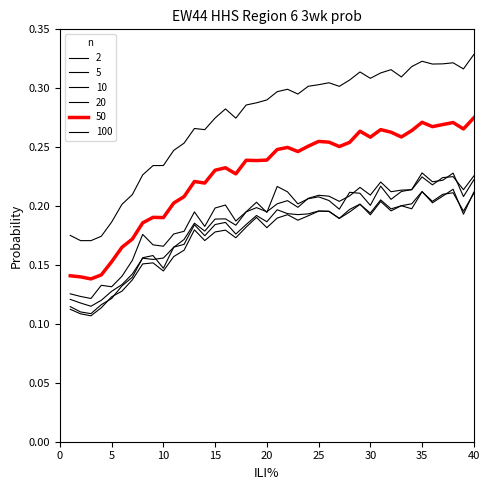

True or false: 50 and 2 intersect in this chart.

False